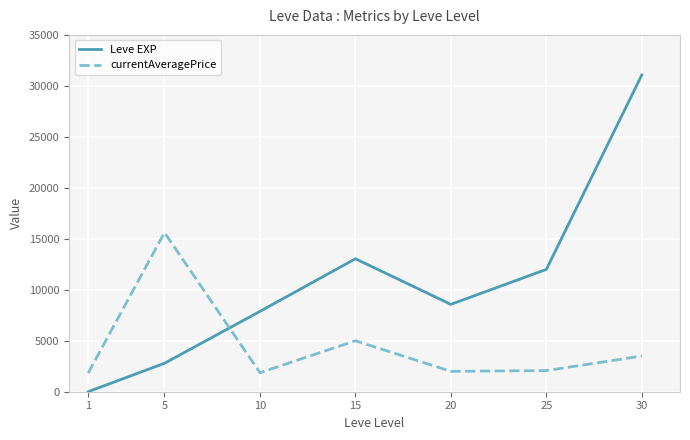

What are all the series names shown in the legend?

Leve EXP, currentAveragePrice